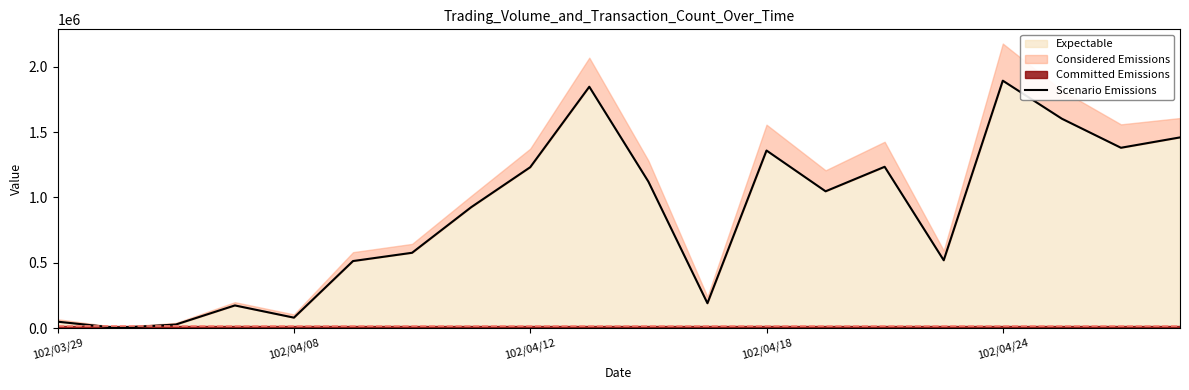

What is the average value?

861929